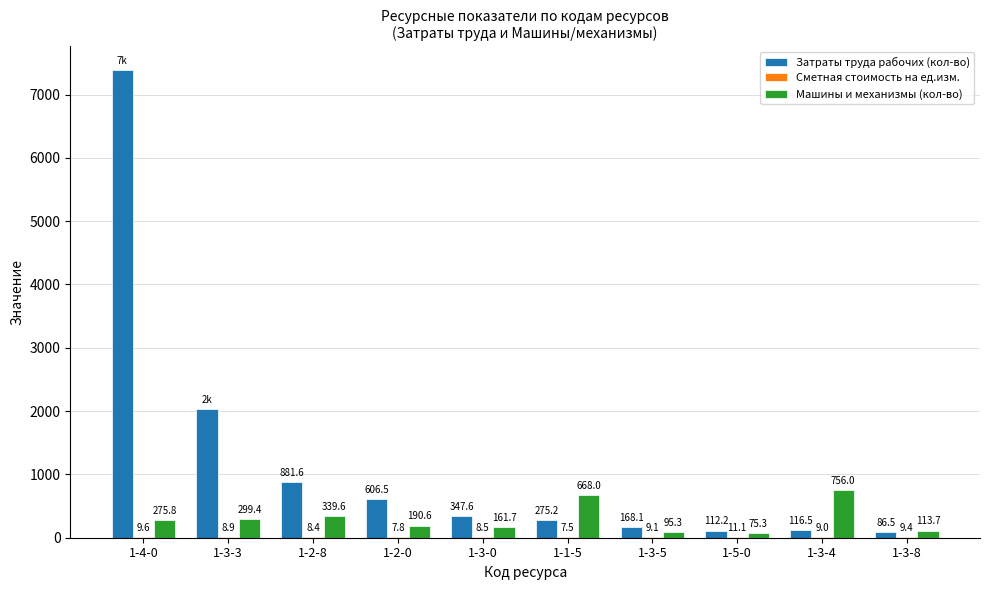

How many groups of bars are there?

10